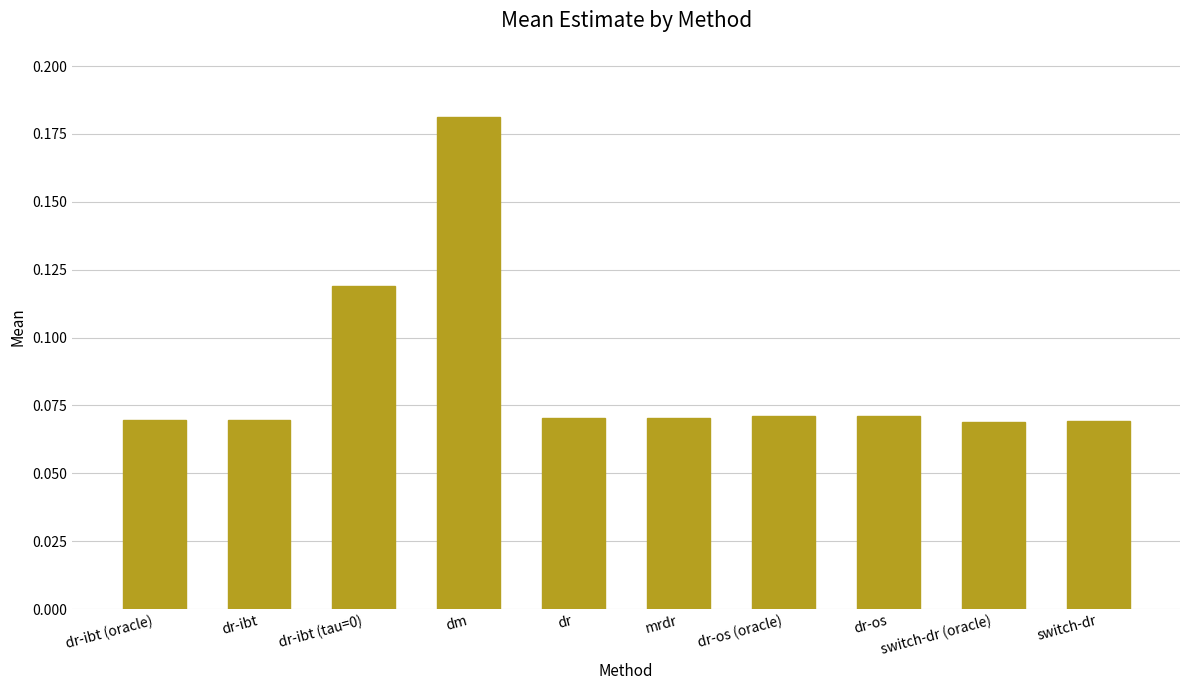

What is the label of the 6th bar from the right?

dr